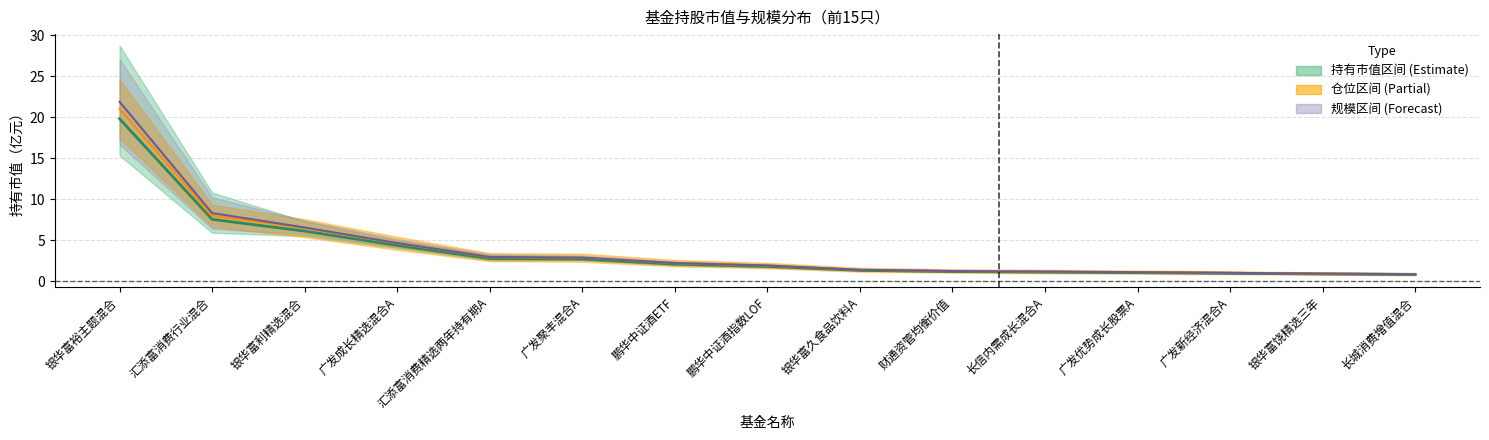

Rank the series by their average value, from highest to lowest.

规模中线, 仓位中线, 持有市值中线